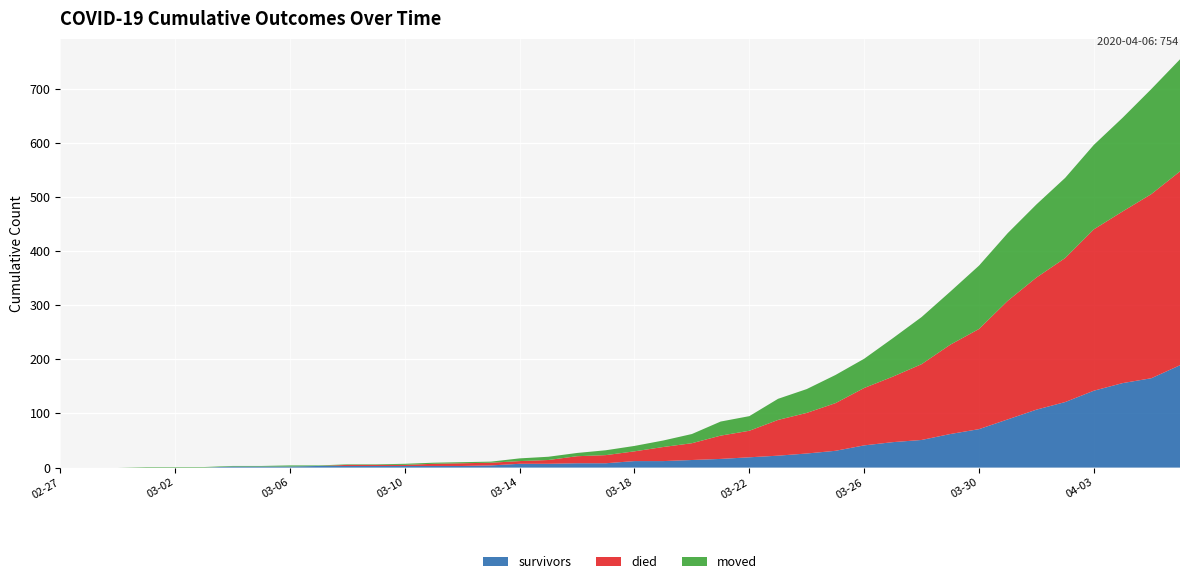

Reading left to right, what are all the values shown in this chart?

survivors: 0	0	0	0	0	0	2	2	2	3	3	3	3	3	3	4	7	7	8	8	12	12	14	16	19	22	26	31	41	47	51	62	71	89	107	121	142	156	165	189
died: 0	0	0	0	0	0	0	0	0	0	2	2	2	4	5	5	5	7	13	15	18	26	31	43	49	66	75	88	106	121	140	165	185	219	244	266	298	317	340	358
moved: 0	0	0	1	1	1	1	1	2	1	1	1	2	2	2	2	5	6	6	9	10	12	17	26	27	39	44	52	54	71	87	98	117	125	135	148	156	173	194	207